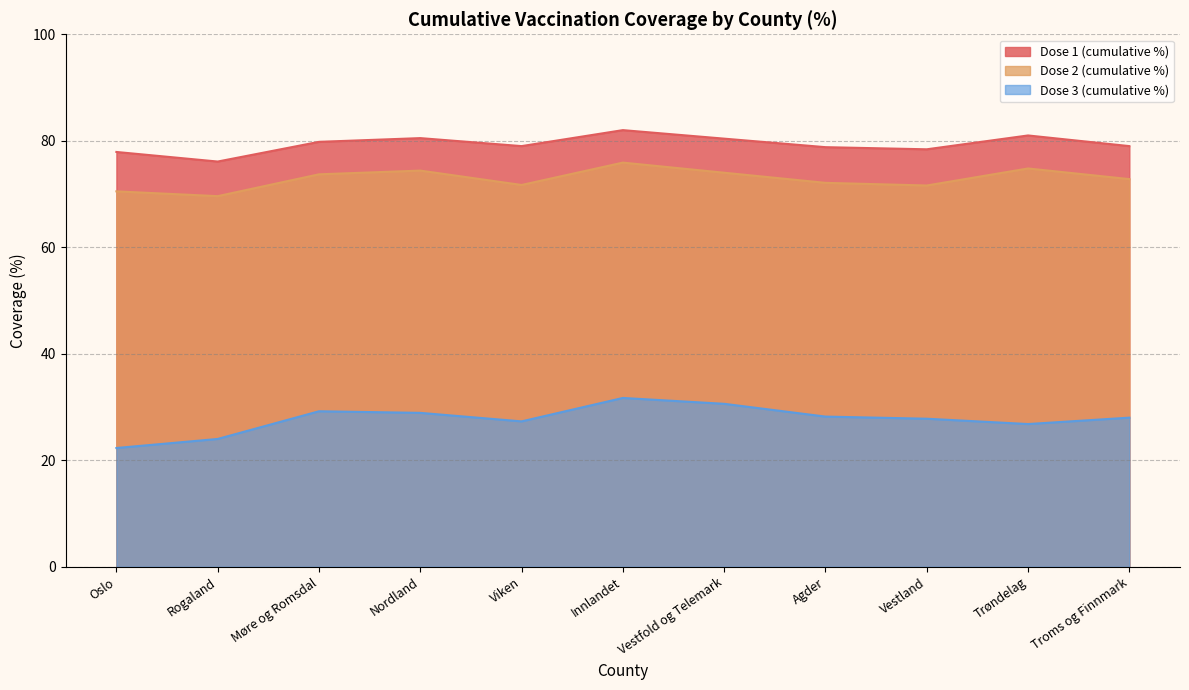

At which label is Dose 3 (cumulative %) closest to 27?

Trøndelag